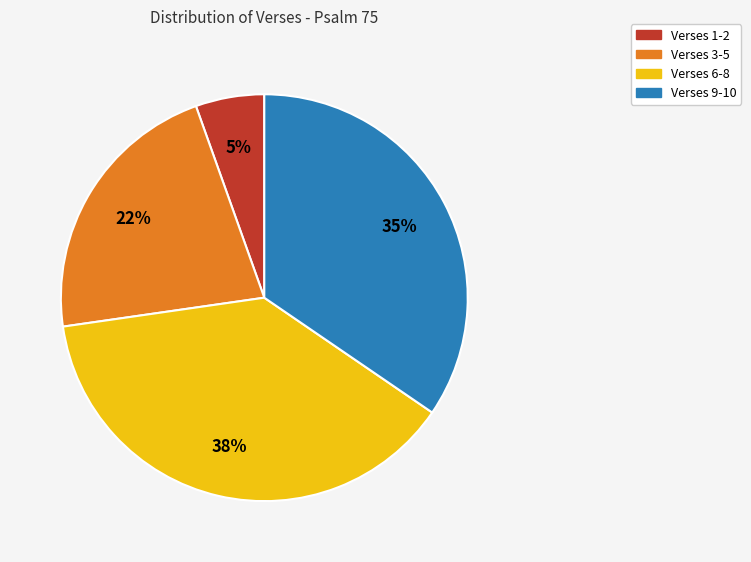

Count the number of slices in the pie.

4